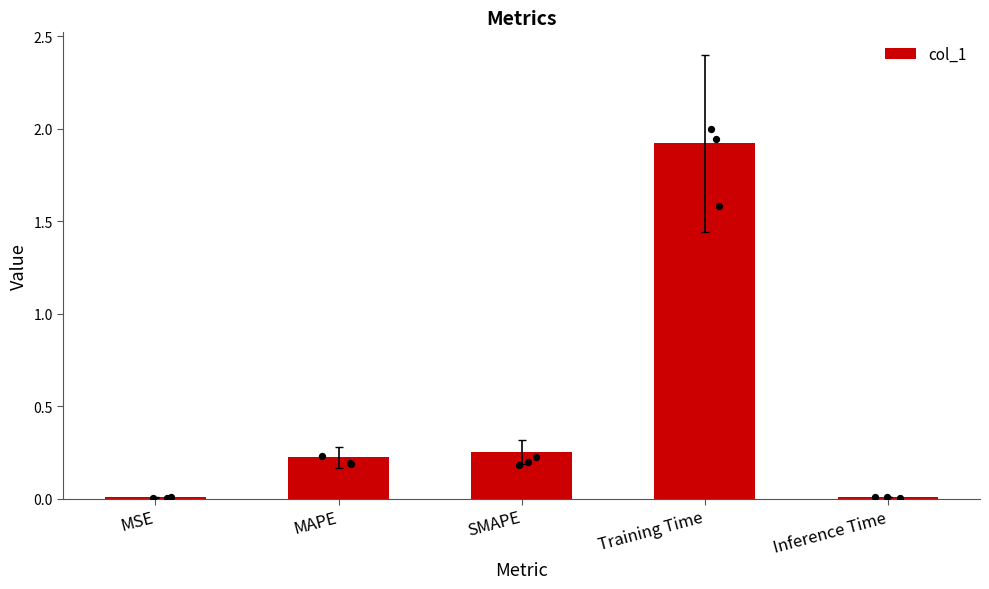

What is the change in value from SMAPE to Inference Time?

-0.2